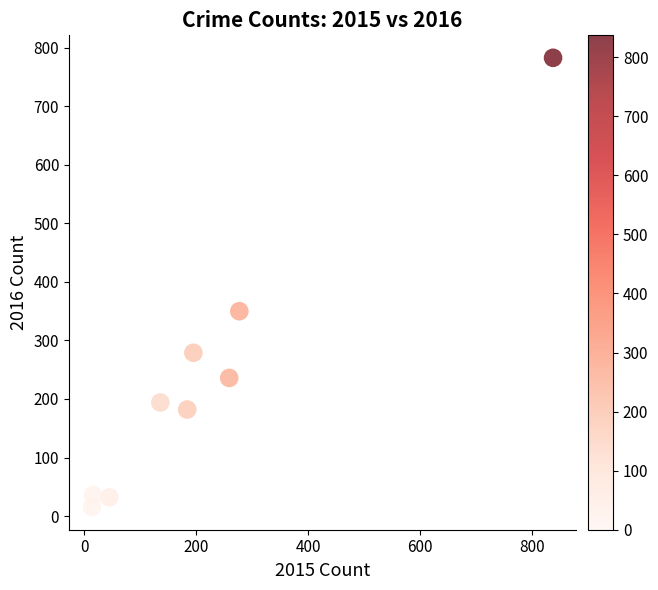

What is the range of Y values (max minus min)?

768